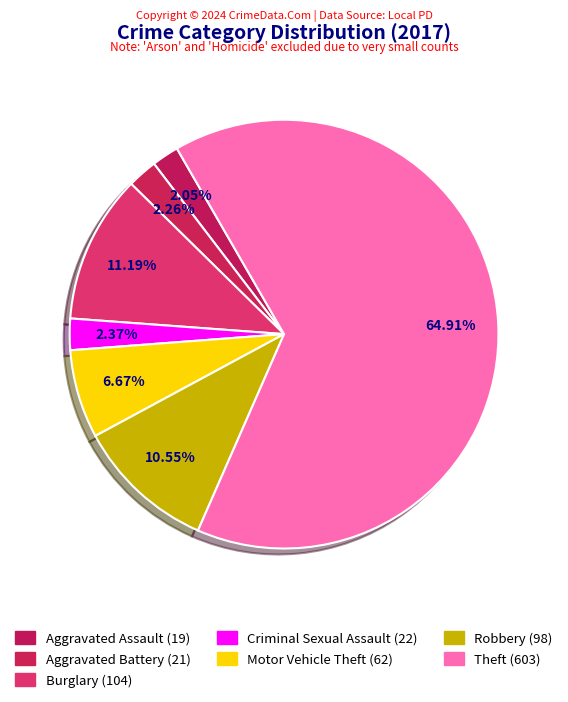

Do Burglary and Criminal Sexual Assault together represent more than half of the pie?

No